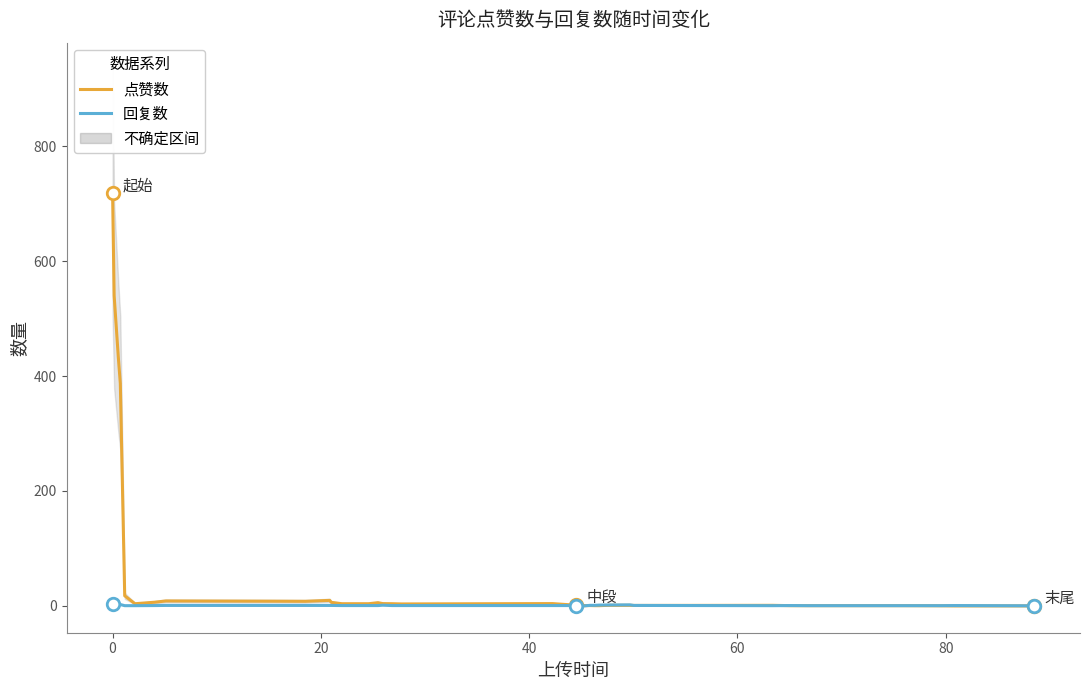

The 回复数 series shows 0.2 at 34. True or false?

False